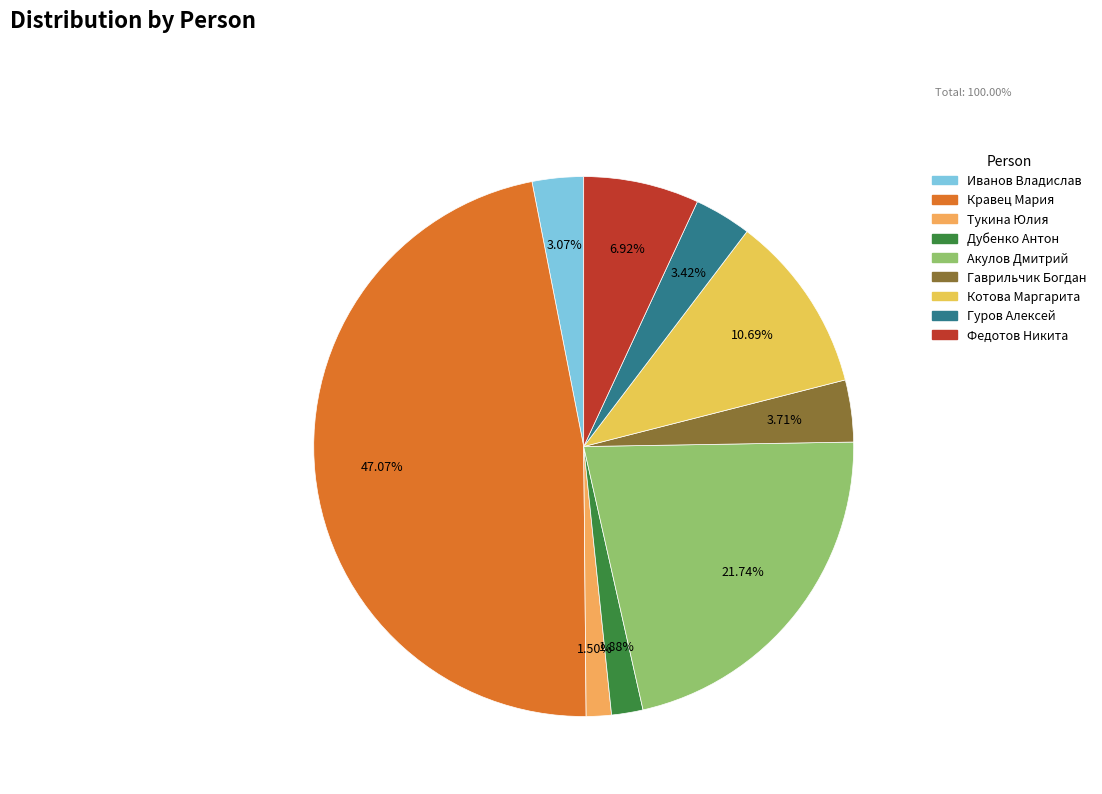

To the nearest percent, what is the average slice percentage?

11%